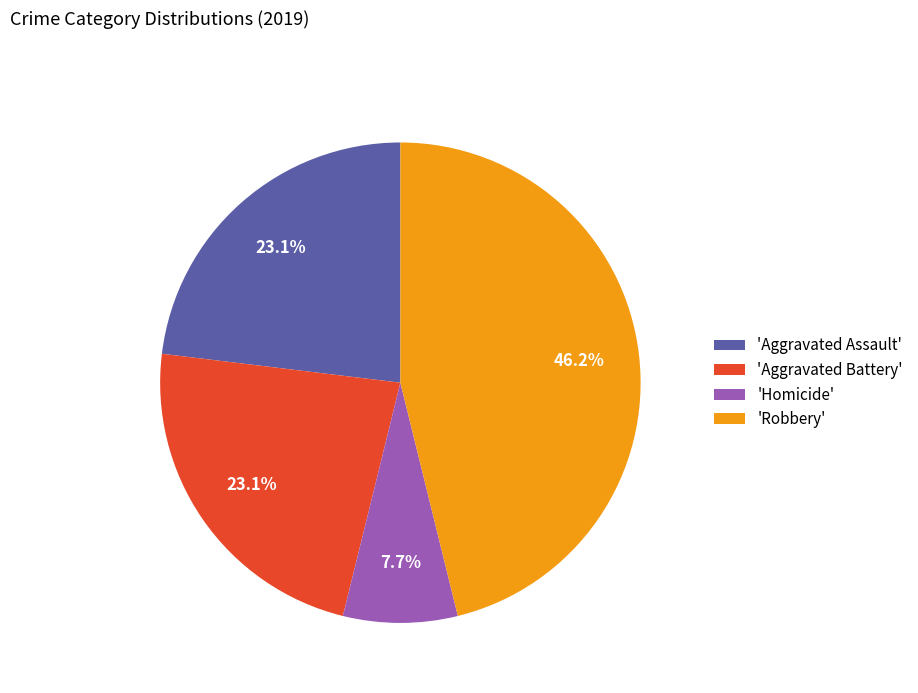

Which has a higher value, 'Homicide' or 'Aggravated Battery'?

'Aggravated Battery'